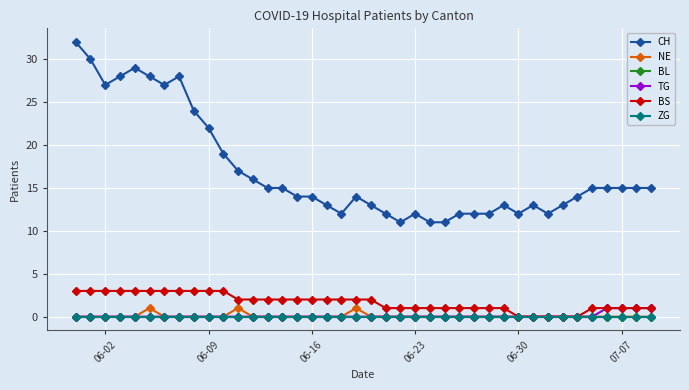

Reading left to right, extract all data points from this chart.

CH: 32	30	27	28	29	28	27	28	24	22	19	17	16	15	15	14	14	13	12	14	13	12	11	12	11	11	12	12	12	13	12	13	12	13	14	15	15	15	15	15
NE: 0	0	0	0	0	1	0	0	0	0	0	1	0	0	0	0	0	0	0	1	0	0	0	0	0	0	0	0	0	0	0	0	0	0	0	0	0	0	0	0
BL: 0	0	0	0	0	0	0	0	0	0	0	0	0	0	0	0	0	0	0	0	0	0	0	0	0	0	0	0	0	0	0	0	0	0	0	0	0	0	0	0
TG: 0	0	0	0	0	0	0	0	0	0	0	0	0	0	0	0	0	0	0	0	0	0	0	0	0	0	0	0	0	0	0	0	0	0	0	0	1	1	1	1
BS: 3	3	3	3	3	3	3	3	3	3	3	2	2	2	2	2	2	2	2	2	2	1	1	1	1	1	1	1	1	1	0	0	0	0	0	1	1	1	1	1
ZG: 0	0	0	0	0	0	0	0	0	0	0	0	0	0	0	0	0	0	0	0	0	0	0	0	0	0	0	0	0	0	0	0	0	0	0	0	0	0	0	0